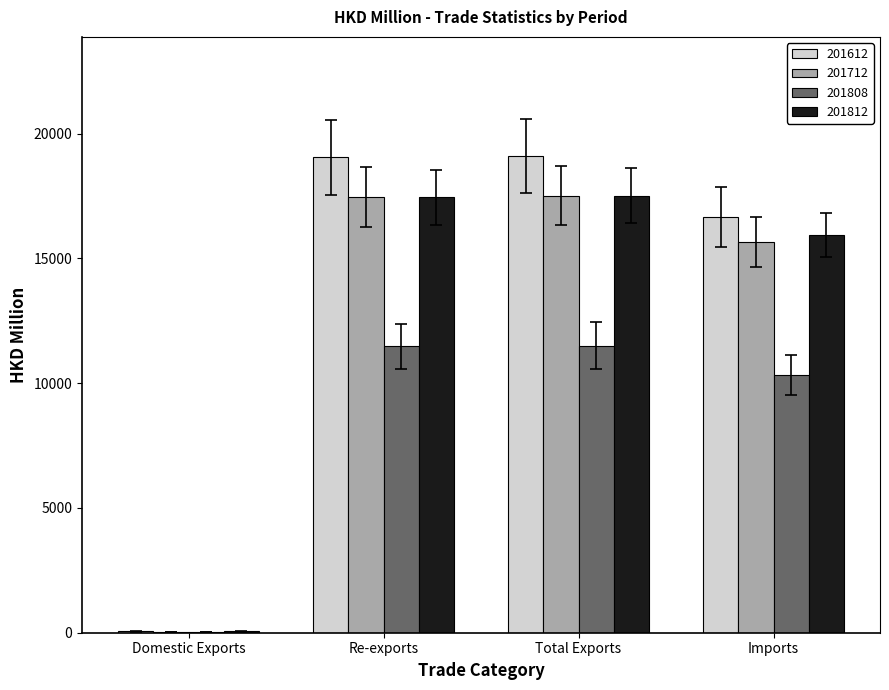

What is the sum of all 201612 values?

54852.3